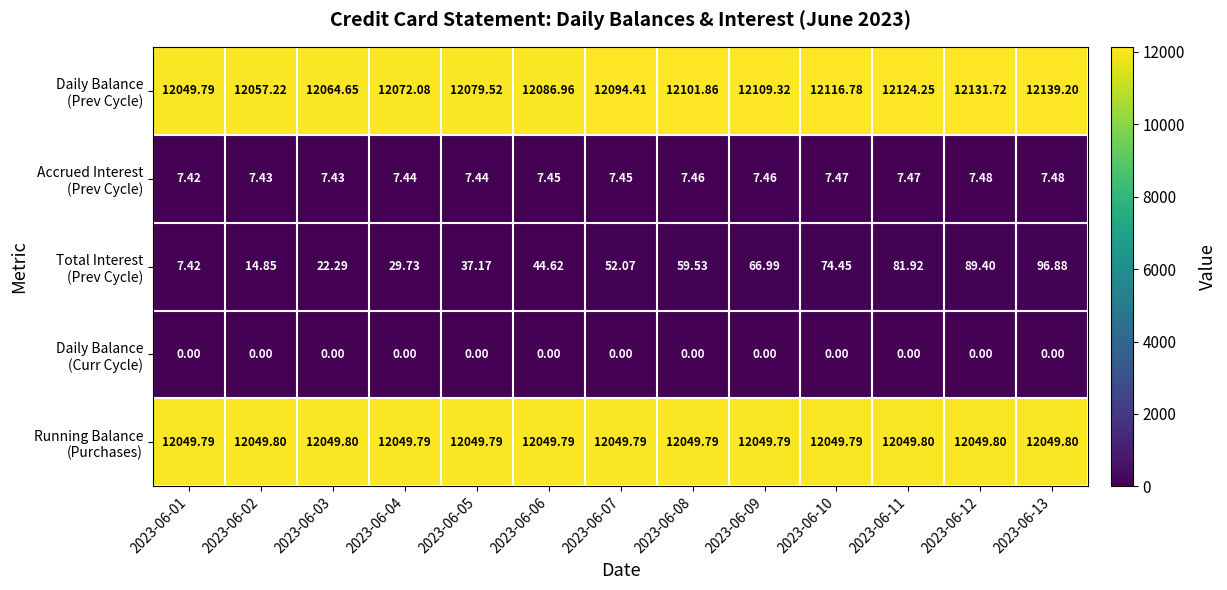

What is the maximum value shown in the chart?

12139.2